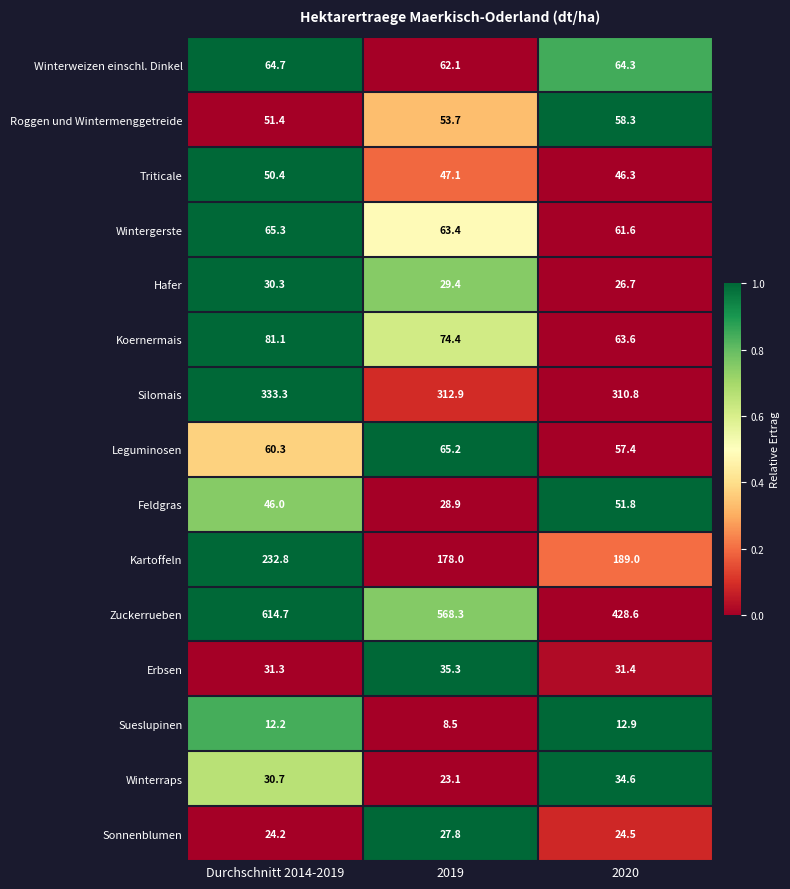

Rank the series at 2020 from highest to lowest value.

Zuckerrueben, Silomais, Kartoffeln, Winterweizen einschl. Dinkel, Koernermais, Wintergerste, Roggen und Wintermenggetreide, Leguminosen, Feldgras, Triticale, Winterraps, Erbsen, Hafer, Sonnenblumen, Sueslupinen